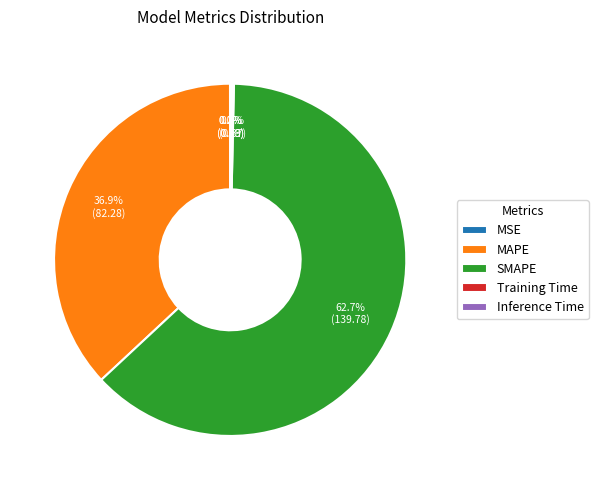

What is the majority slice?

SMAPE